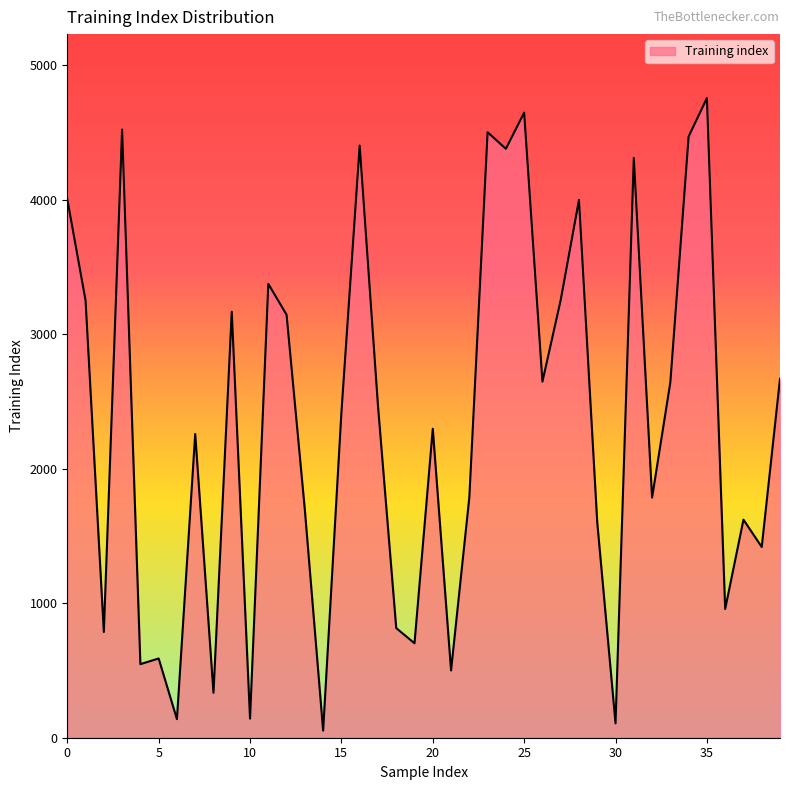

What is the maximum value shown in the chart?

4755